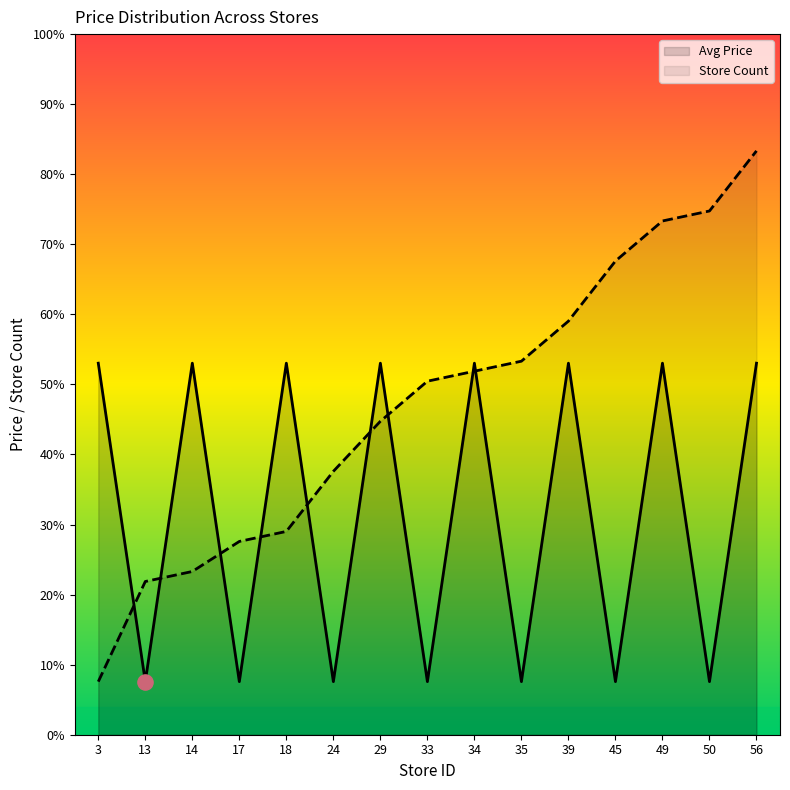

Which series has the largest total across all categories?

Store Count